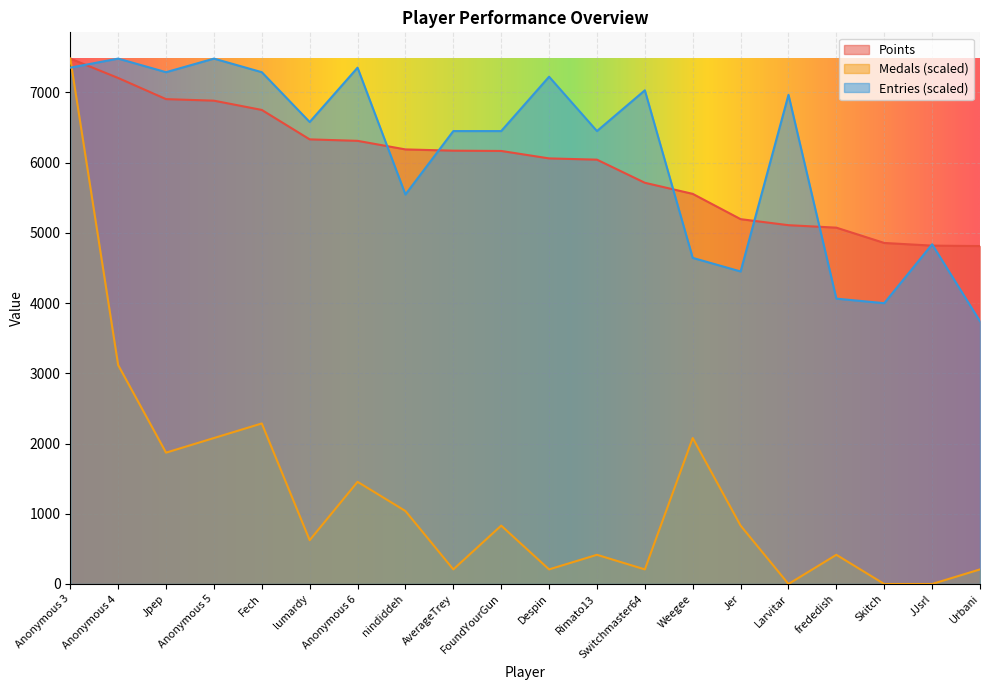

What is the sum of all Entries values?

122662.6